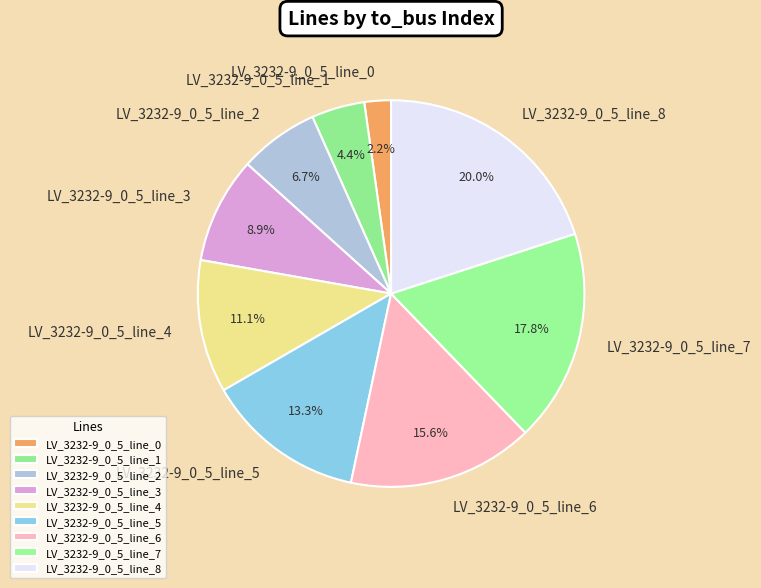

How much of the chart is everything except LV_3232-9_0_5_line_5?

86.7%